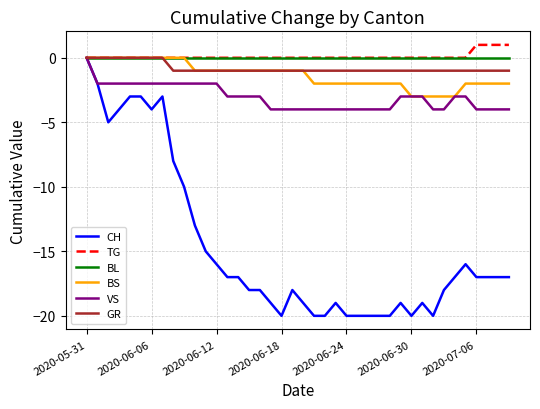

Which series has the largest range (max minus min)?

CH